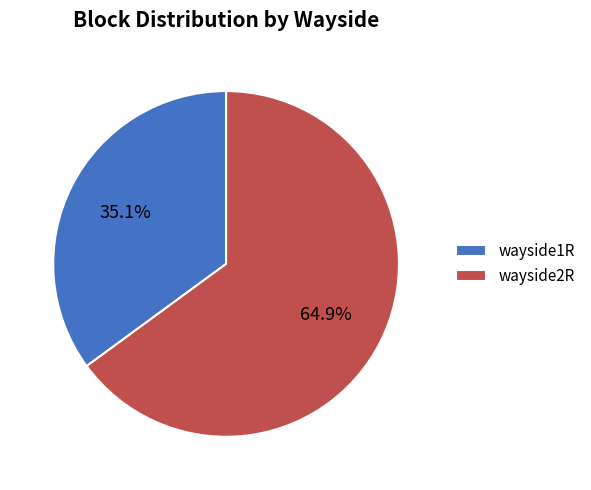

What percentage is NOT represented by wayside2R?

35.1%